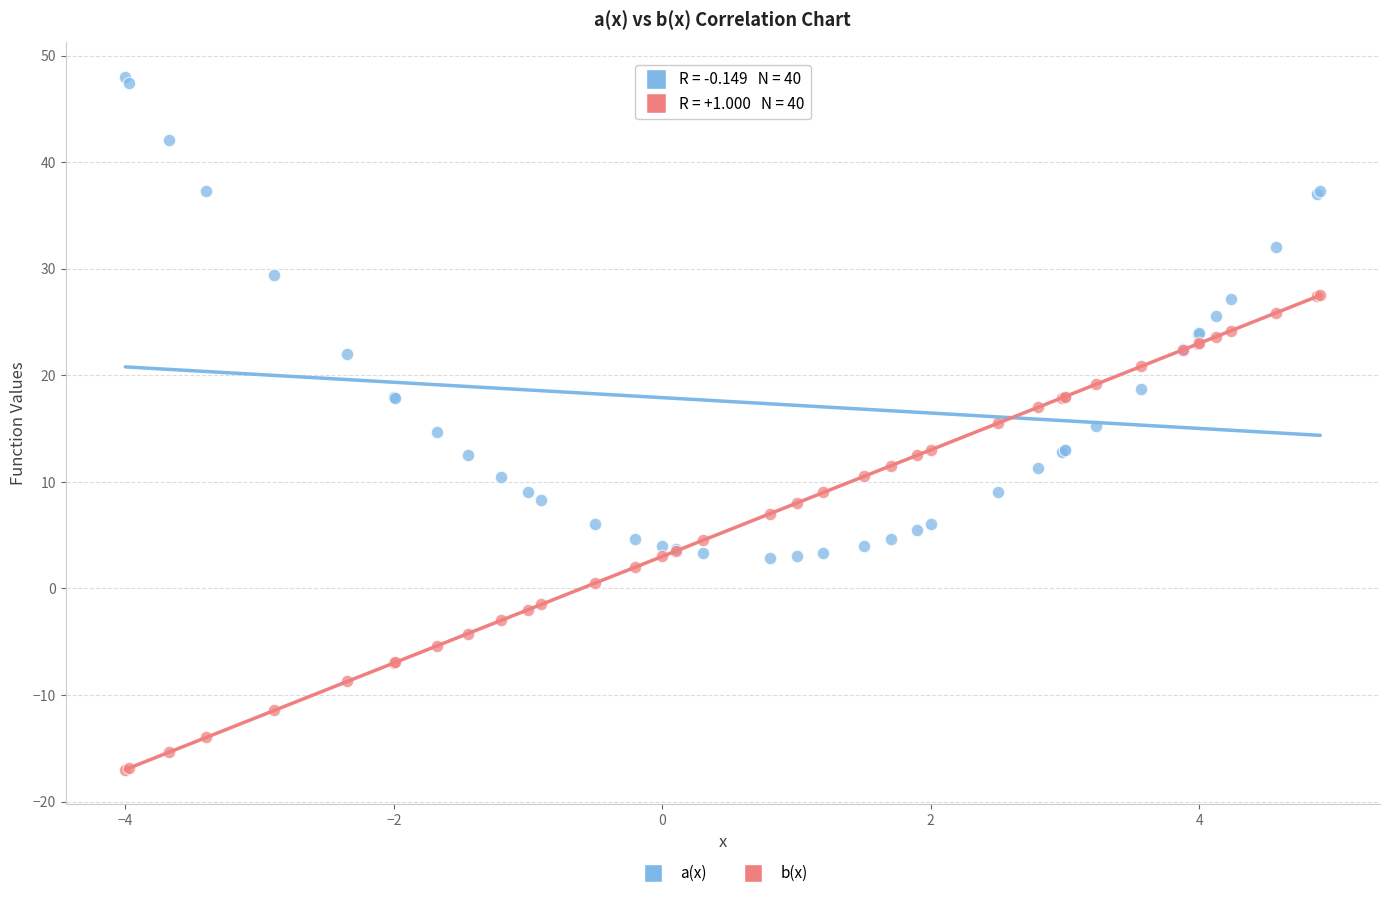

Which series reaches the minimum Y coordinate?

b(x)